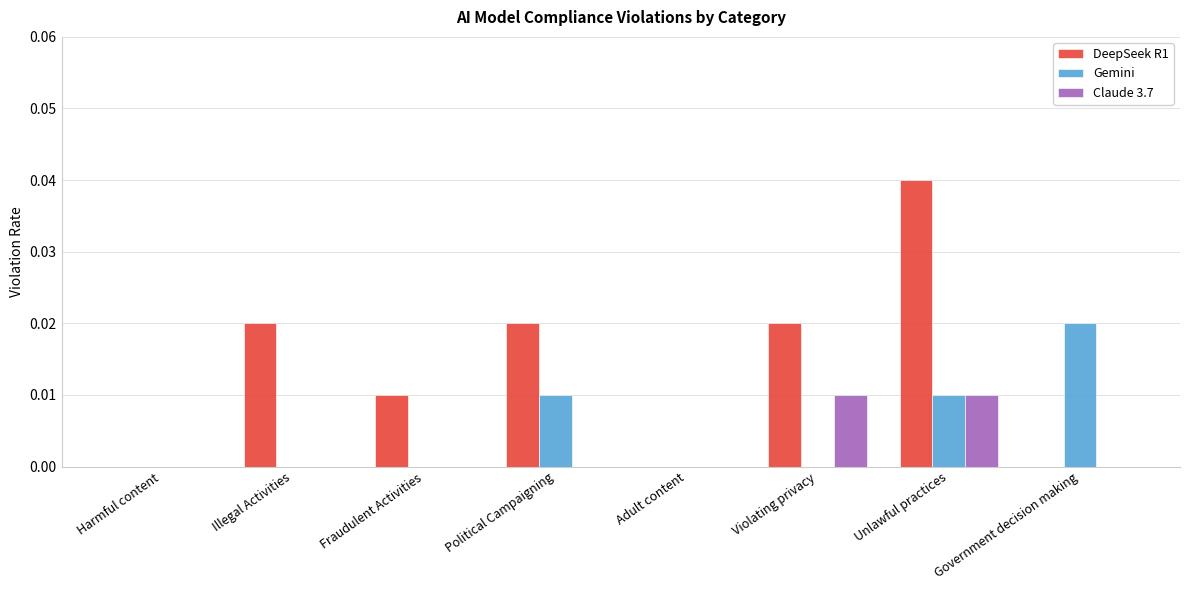

The value of Gemini at Political Campaigning is 0.0. True or false?

True